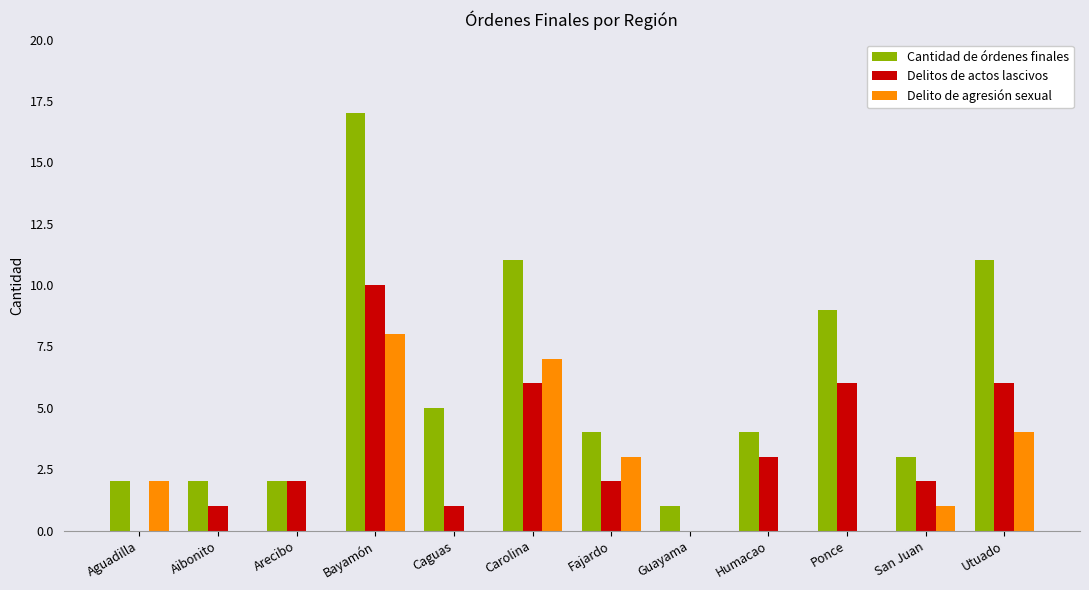

What is the approximate value of Delito de agresión sexual at Bayamón?

8